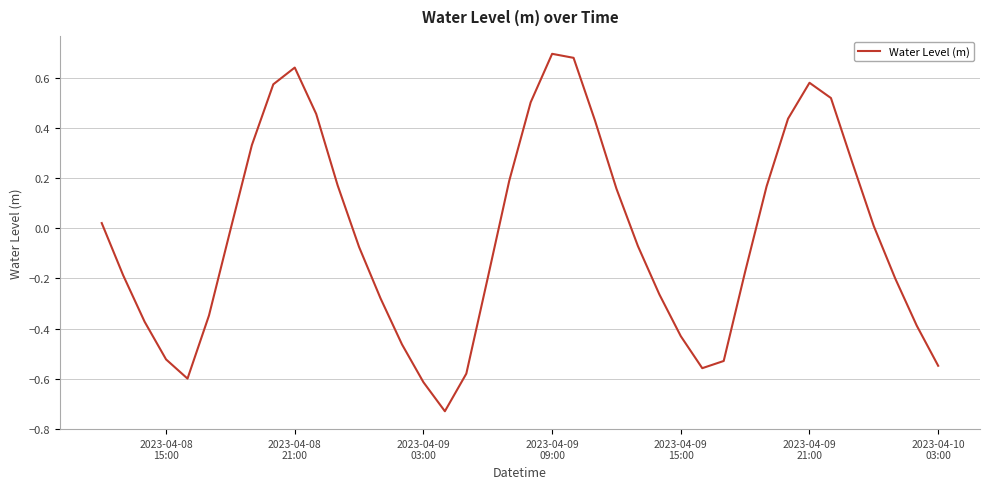

What is the difference between the maximum and minimum values?

1.4